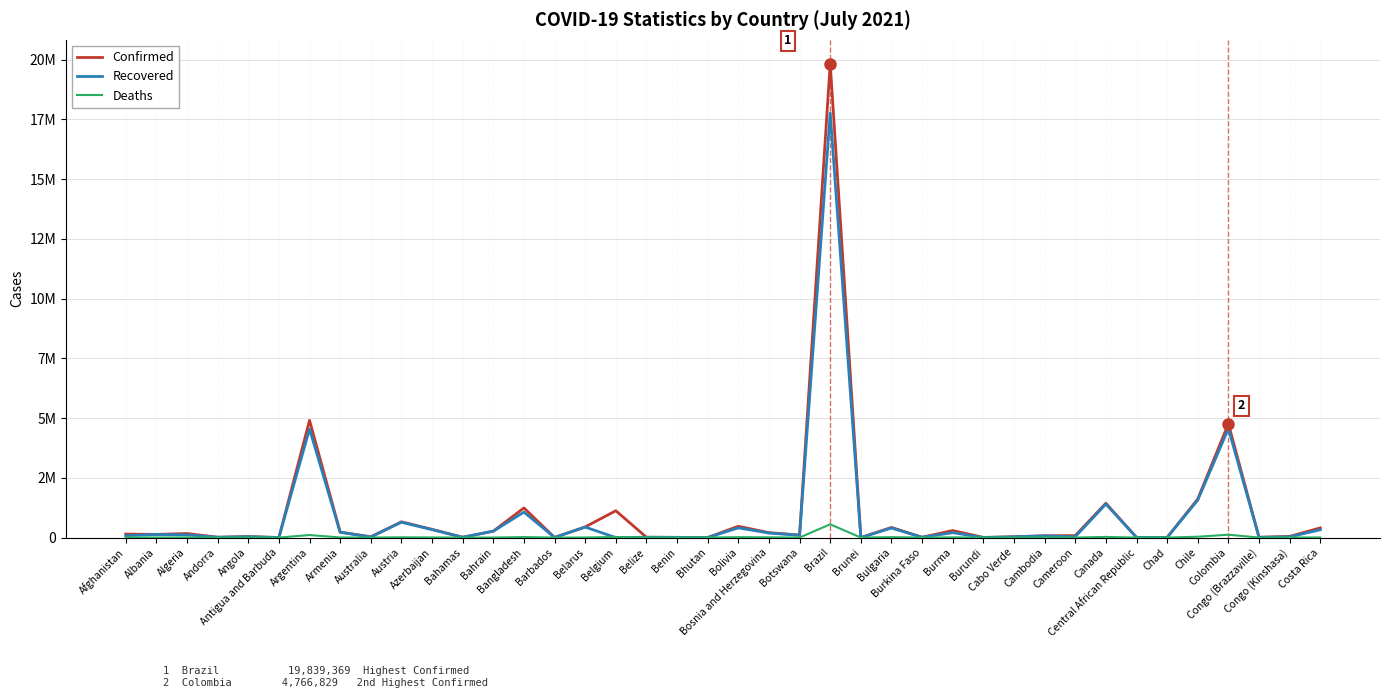

How many interior local valleys does the Recovered series have?

14